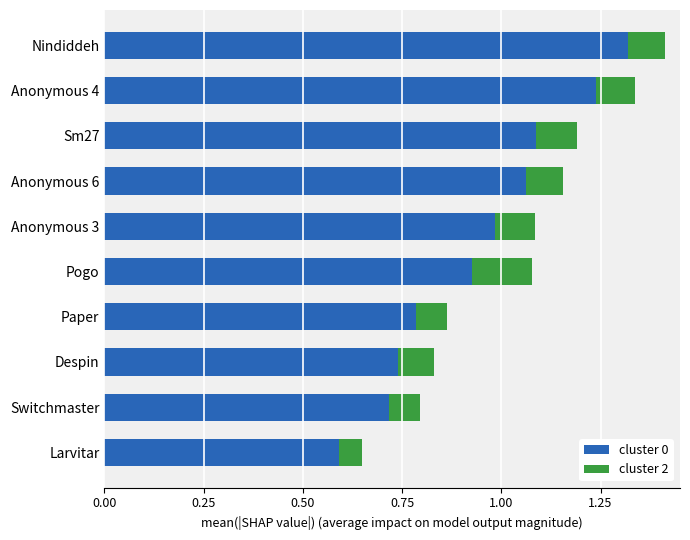

What is the sum of the cluster 0 values at Pogo and Sm27?

2.0